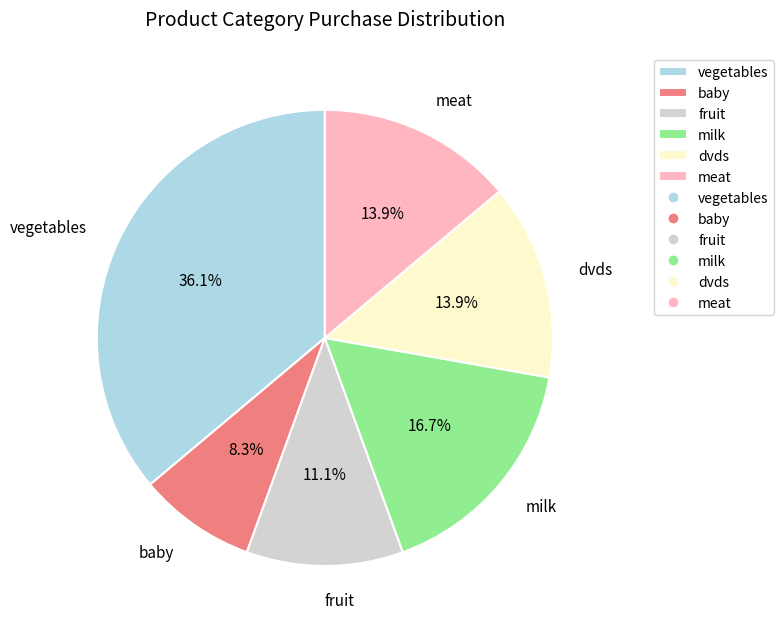

Which has a higher value, dvds or baby?

dvds